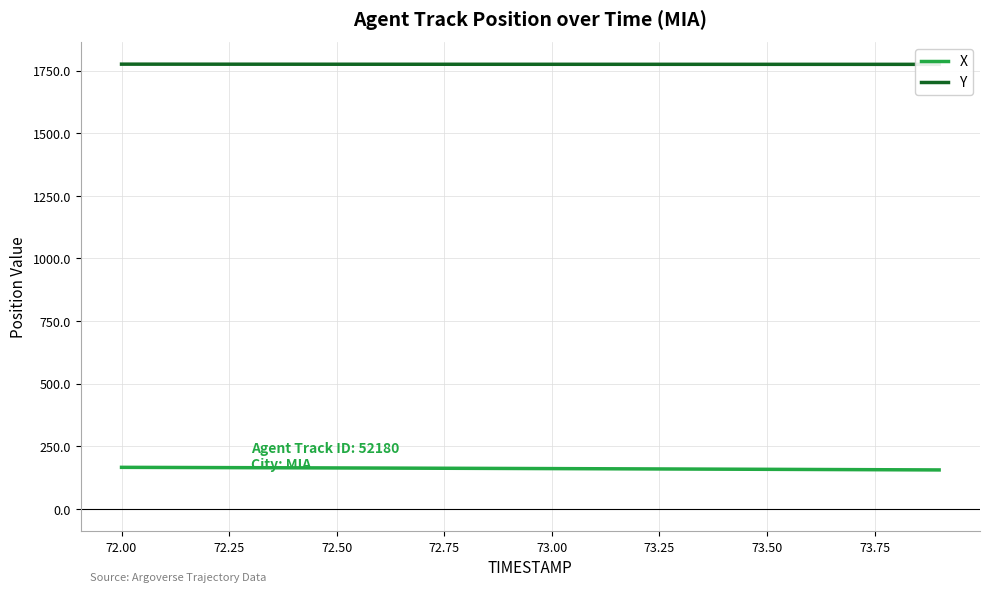

What is the highest value of the X series?

165.8